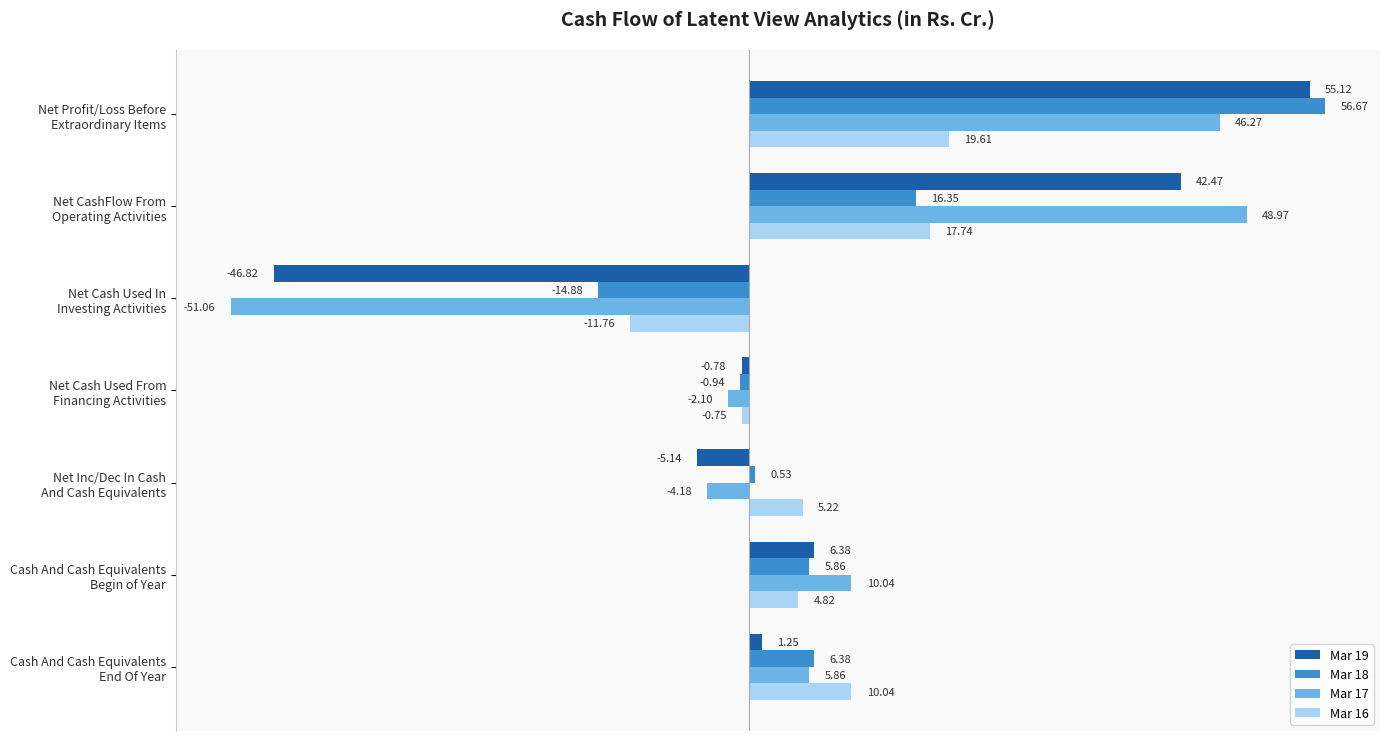

What is the difference between the second highest and minimum values in the Mar 18 series?

31.2